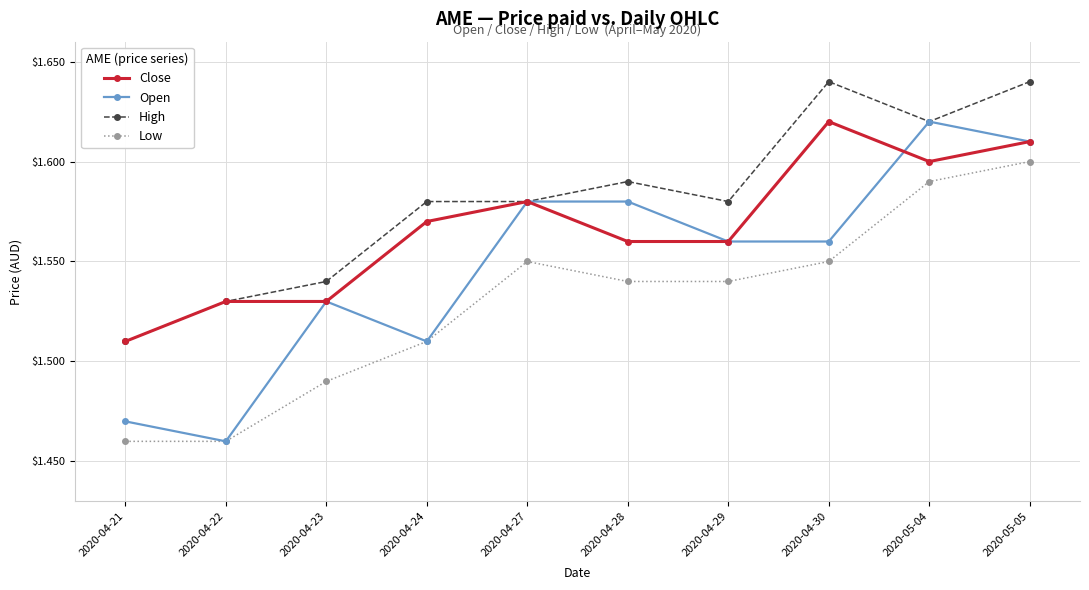

Which series has the widest spread of values?

Open